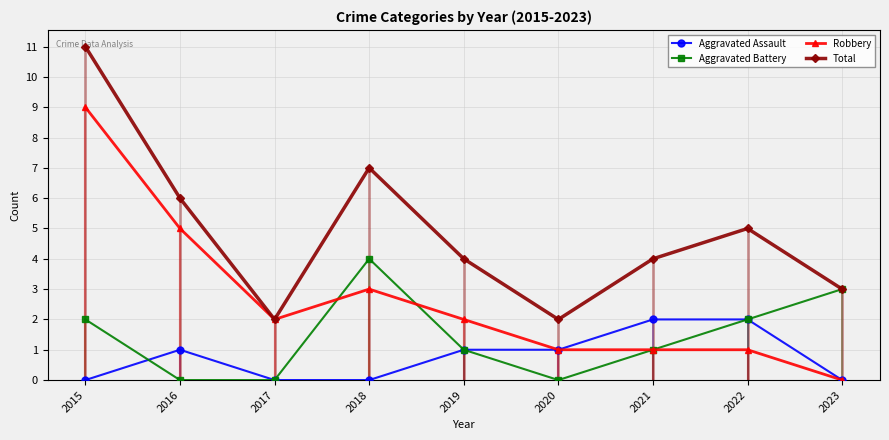

List the labels in order of Aggravated Assault value, largest first.

2021, 2022, 2016, 2019, 2020, 2015, 2017, 2018, 2023